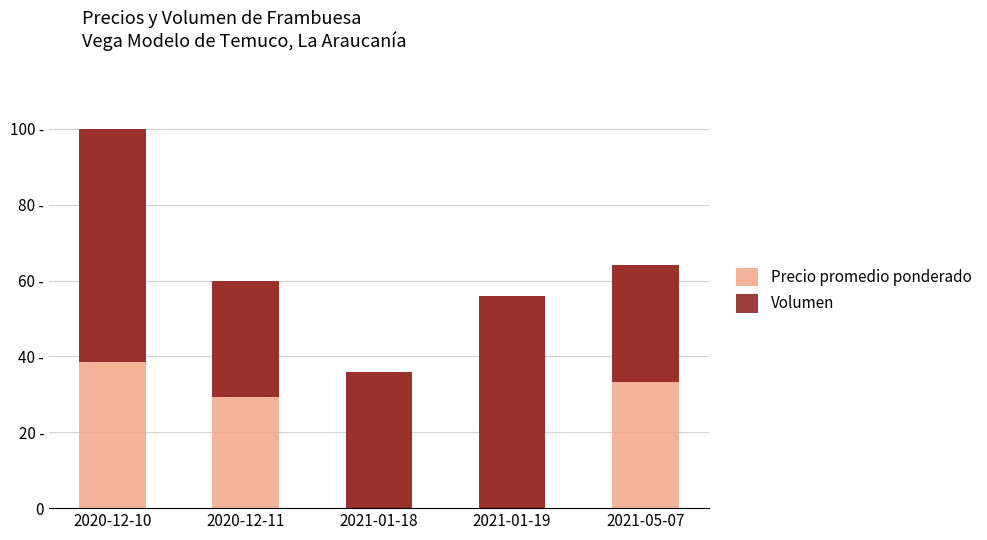

How many groups of bars are there?

5